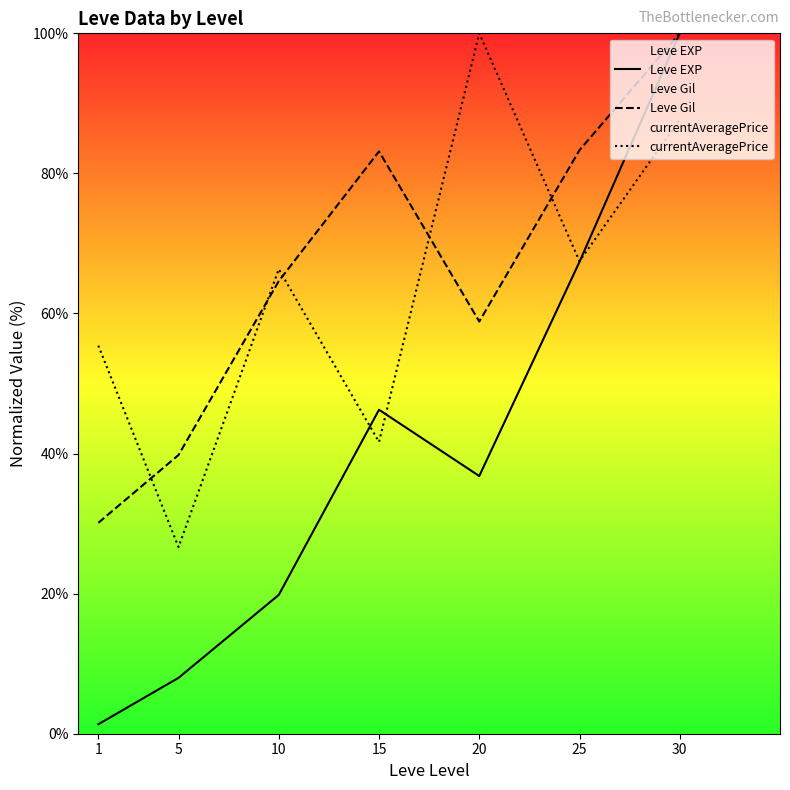

How many data points in Leve EXP are less than 36?

3